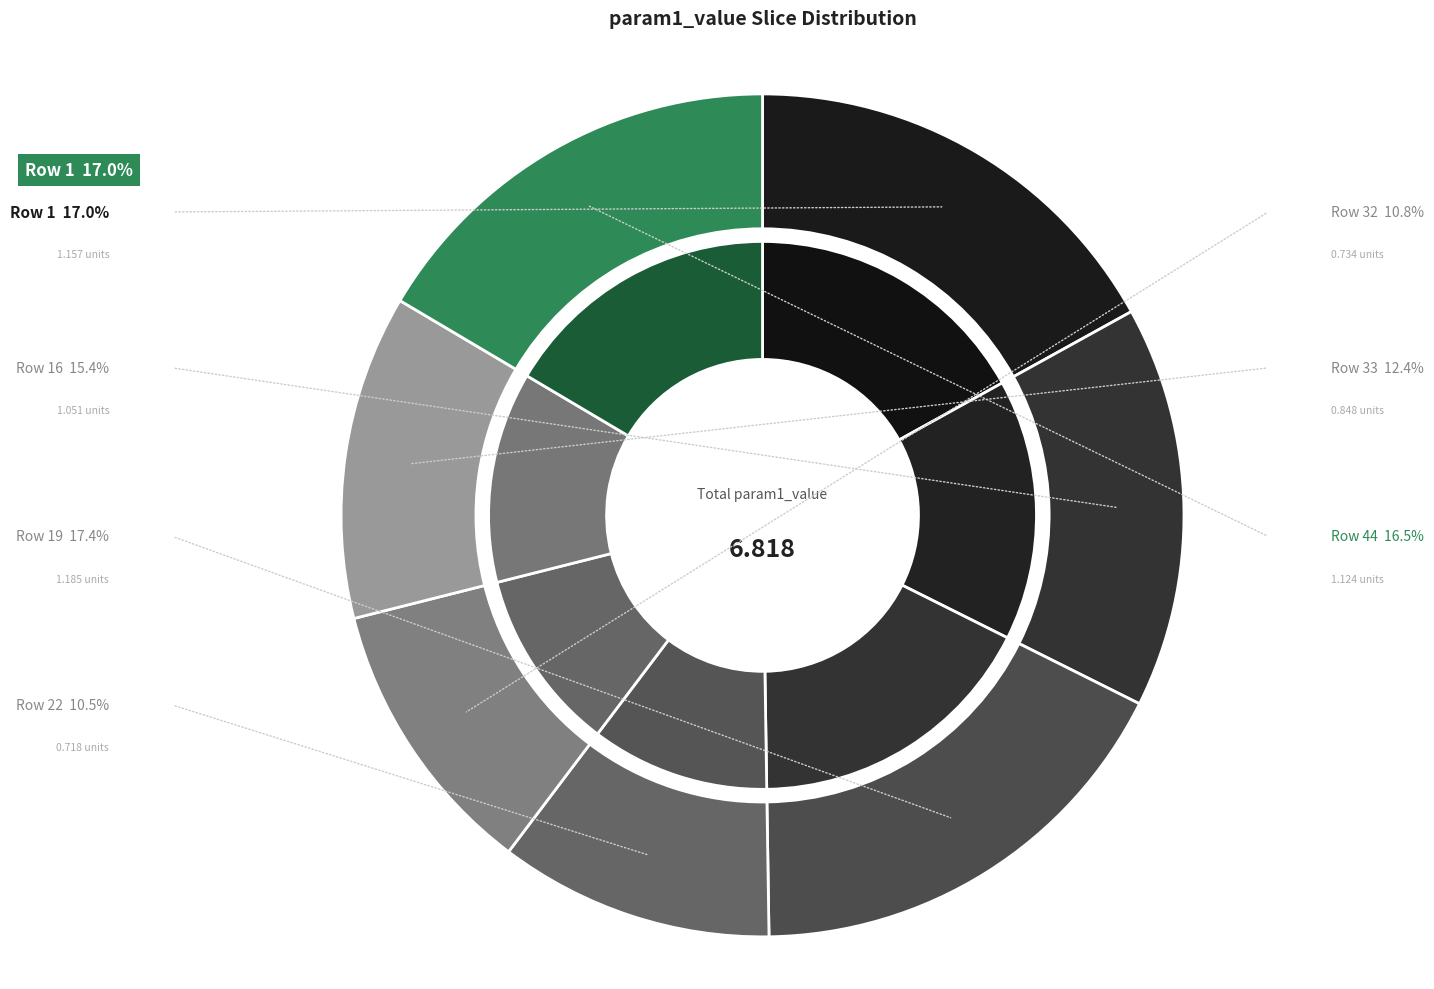

Do Row 19 and Row 22 together represent more than half of the pie?

No